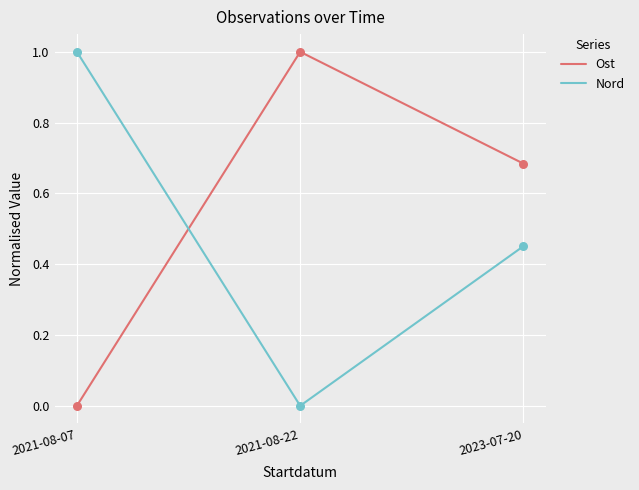

What are all the series names shown in the legend?

Ost, Nord